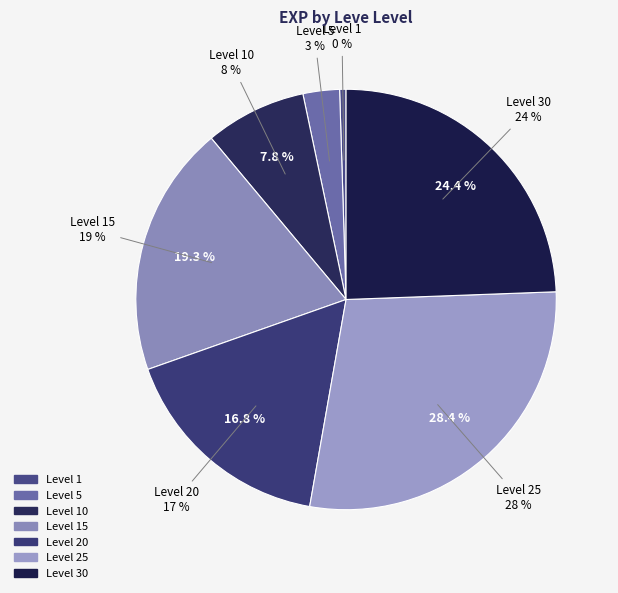

Between Level 25 and Level 1, which is larger?

Level 25